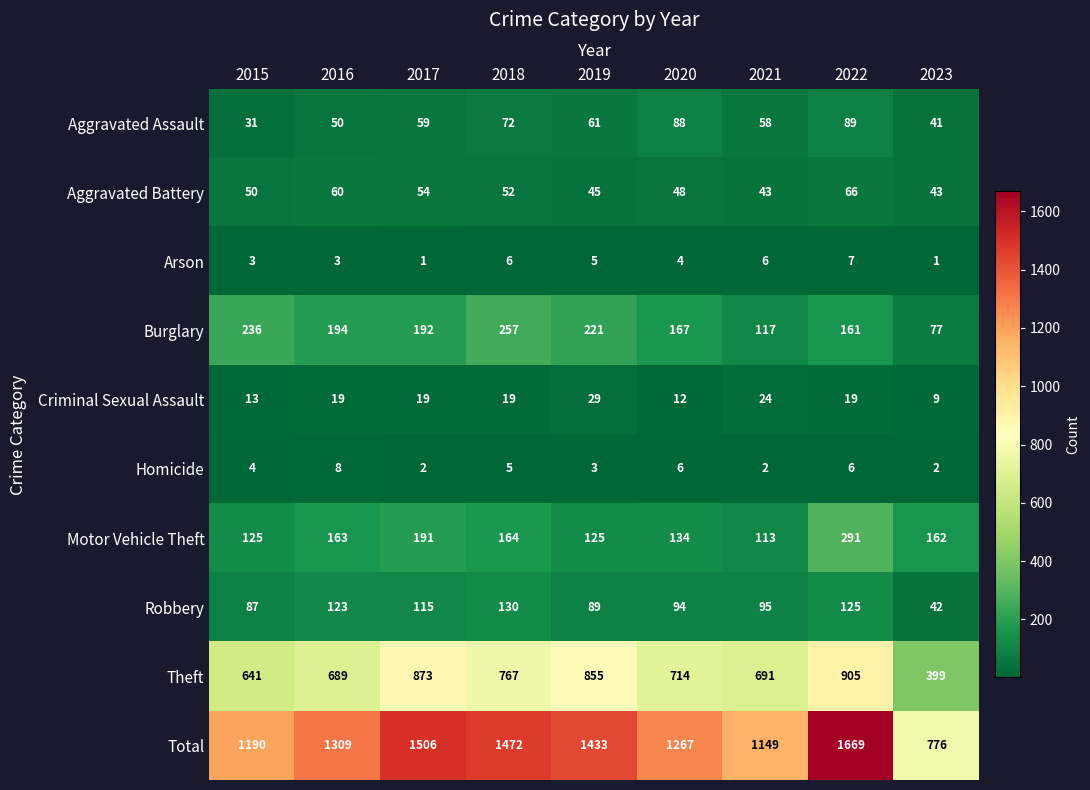

What is the lowest value of the Criminal Sexual Assault series?

9